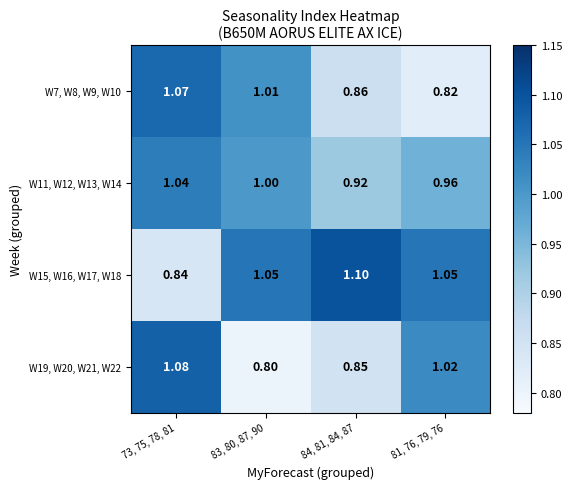

Count the number of data series in this chart.

4